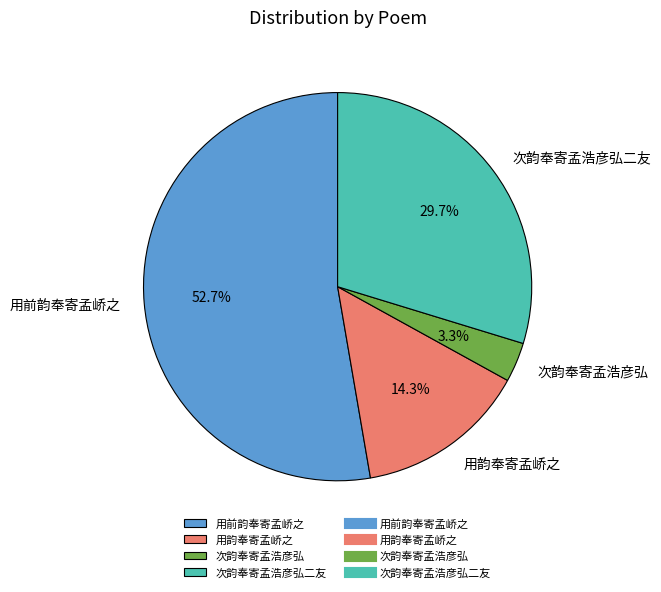

What is the ratio of the value at 用韵奉寄孟峤之 to the value at 用前韵奉寄孟峤之?

0.3